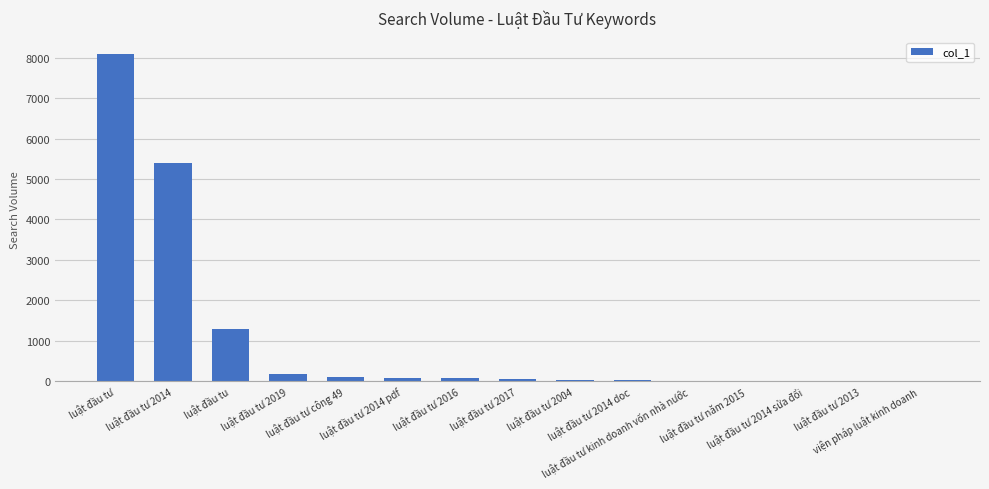

What is the greatest value displayed?

8100